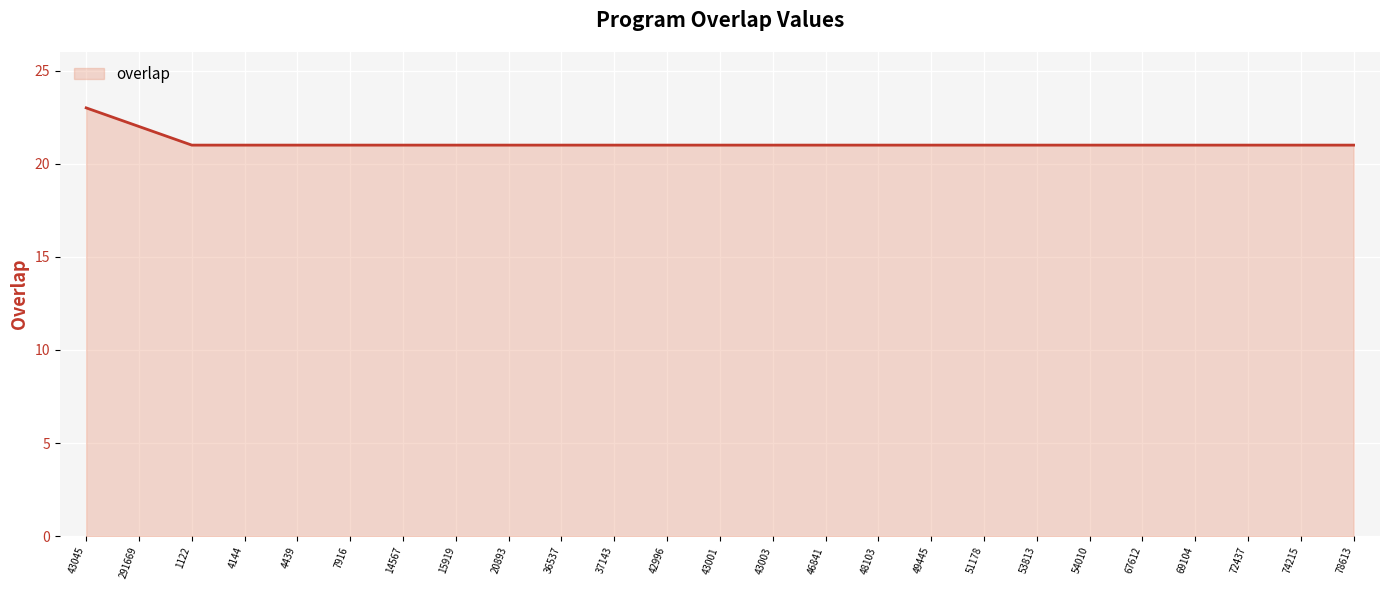

Reading right to left, list all the values displayed in this chart.

21	21	21	21	21	21	21	21	21	21	21	21	21	21	21	21	21	21	21	21	21	21	21	22	23